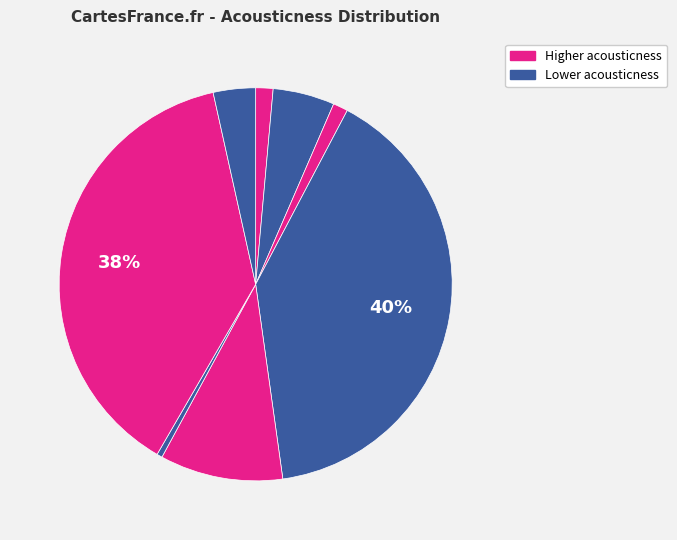

How many segments does this pie chart have?

8